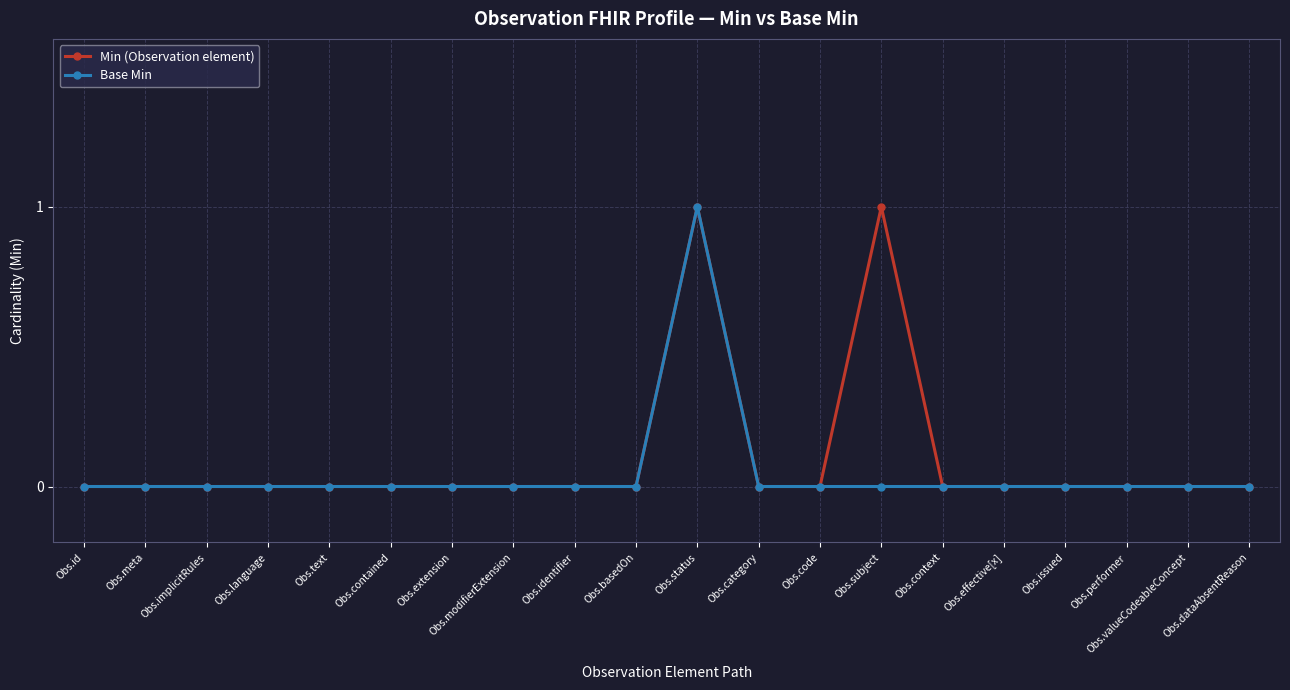

True or false: Min (Observation element) has more than 0 points higher than both neighbors.

True